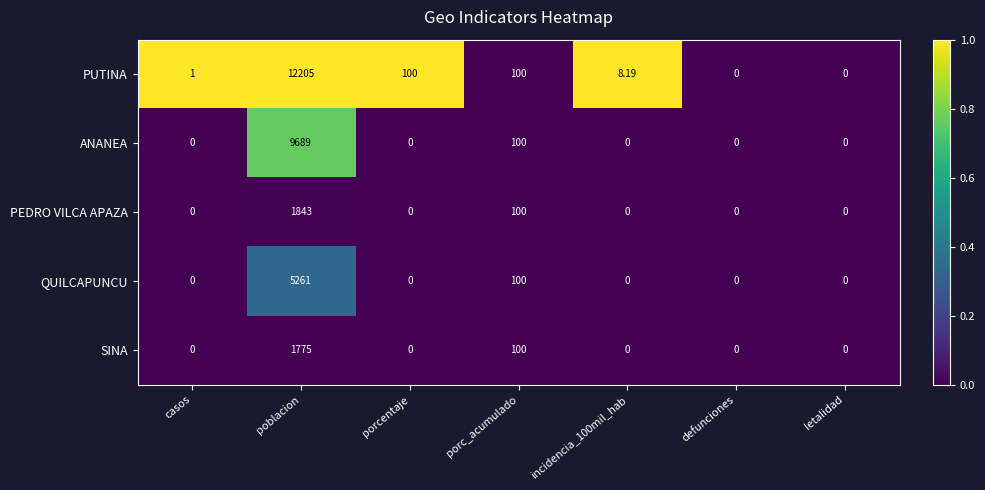

Which category has the highest value in the SINA series?

poblacion